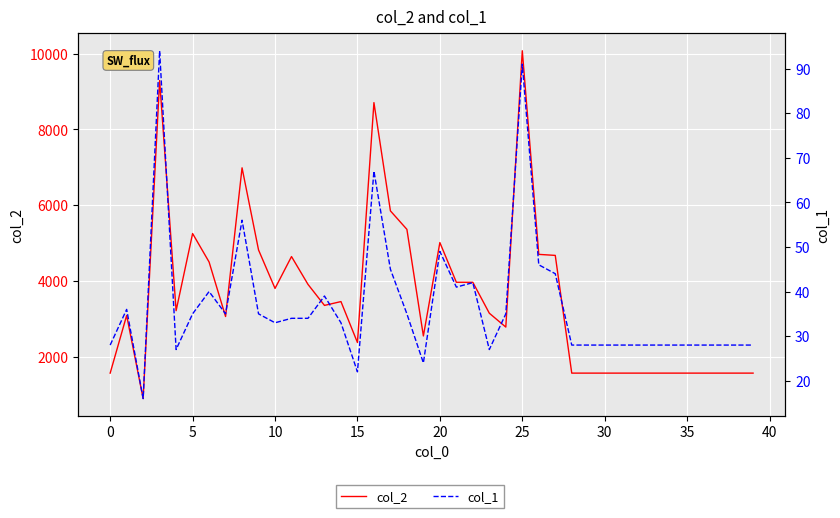

Rank the series by their average value, from highest to lowest.

col_2, col_1